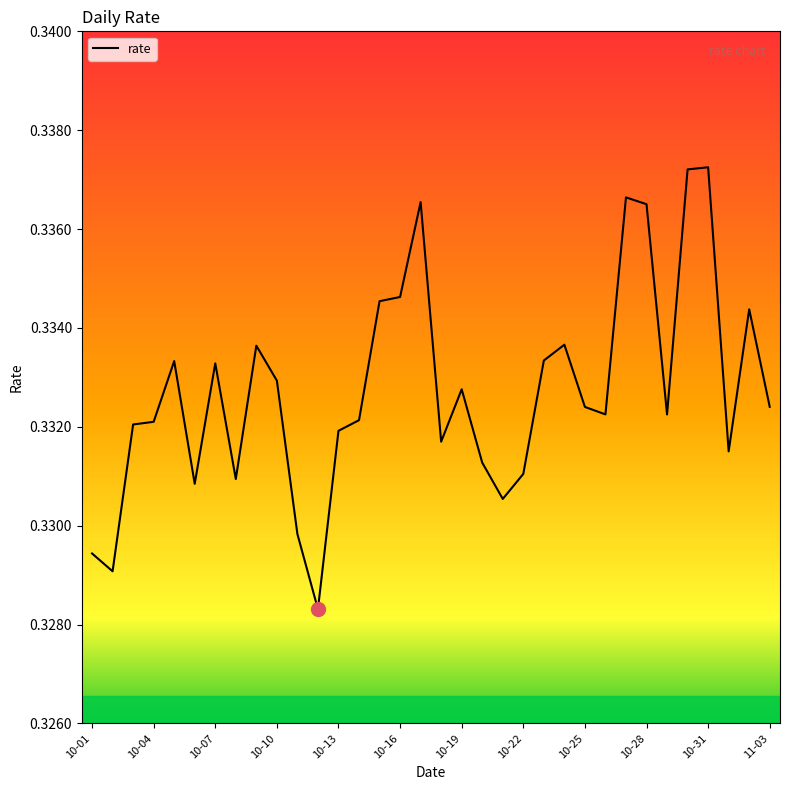

Does the chart have visible grid lines?

No